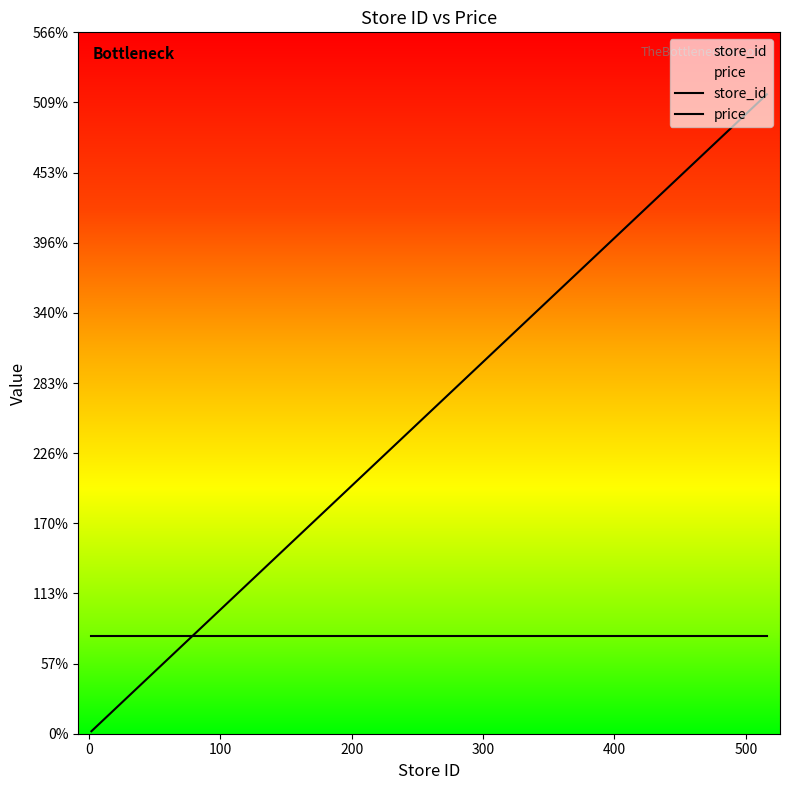

What is the difference between the maximum and minimum values?

514